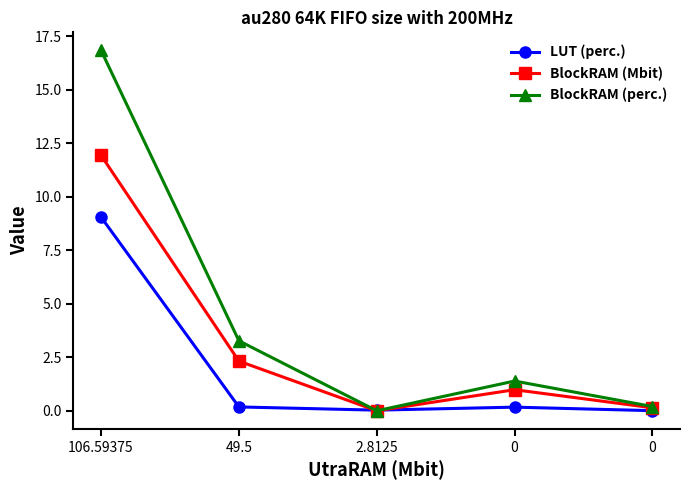

Is the value of BlockRAM (Mbit) at 0 greater than the value of BlockRAM (perc.) at 0?

No